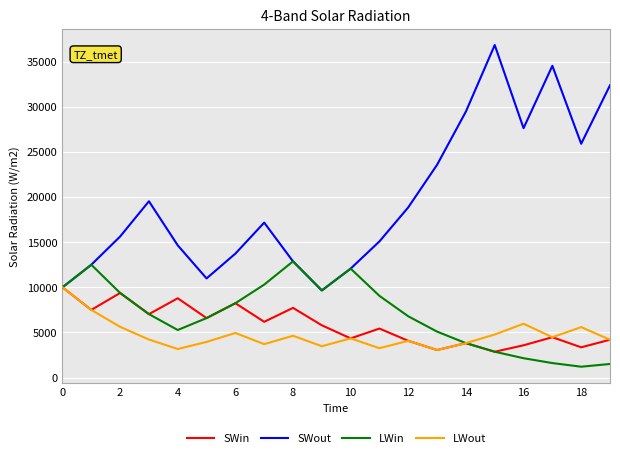

Which series has the largest total across all categories?

SWout